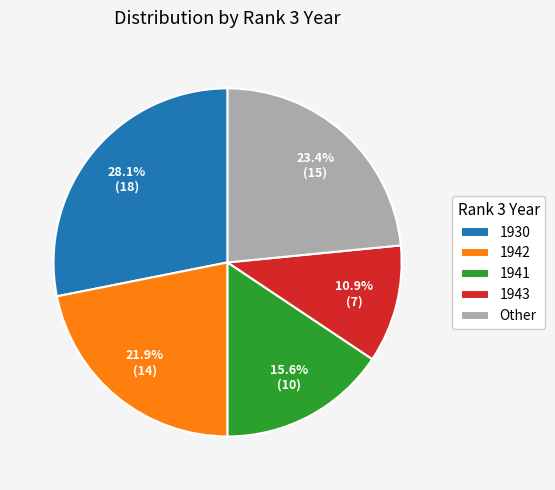

Is it true that 1930 is 28% of the pie?

True